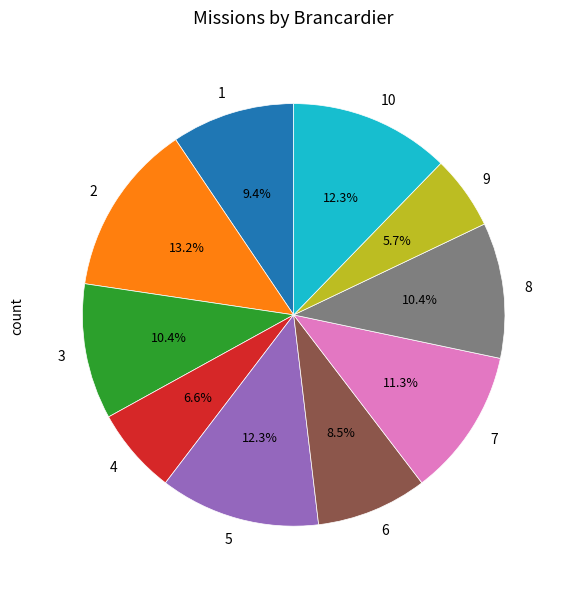

To the nearest percent, what is the average slice percentage?

10%